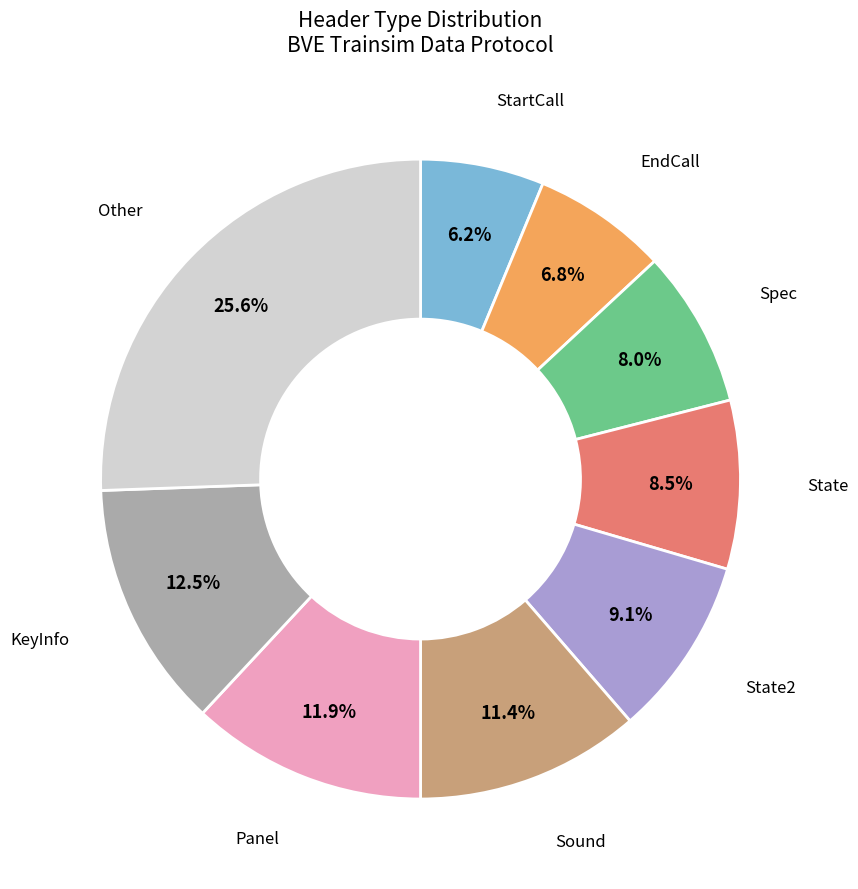

What is the ratio of the value at StartCall to the value at State2?

0.7